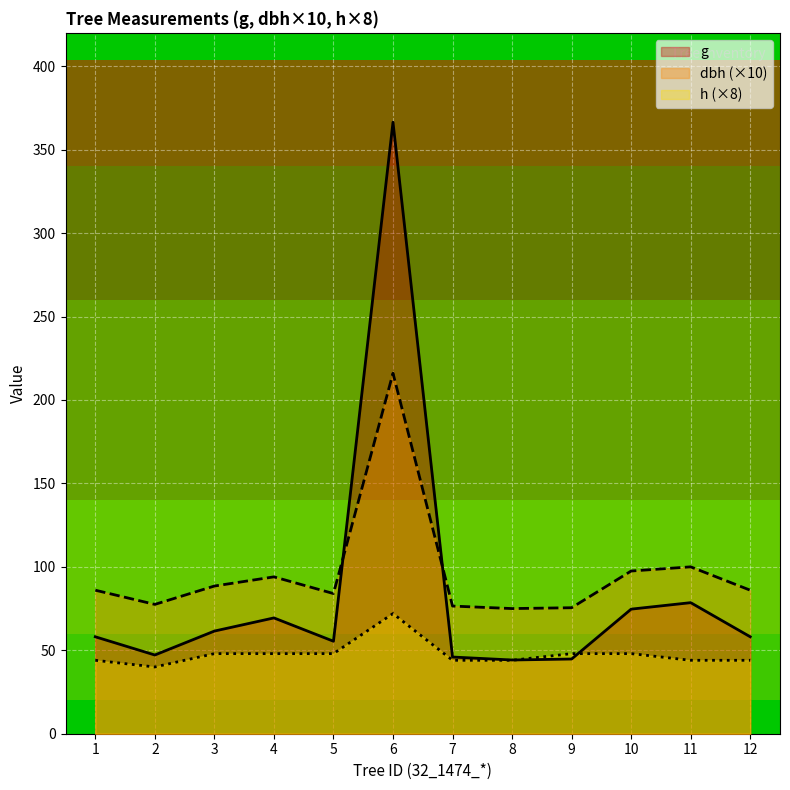

How many lines are shown in the chart?

3